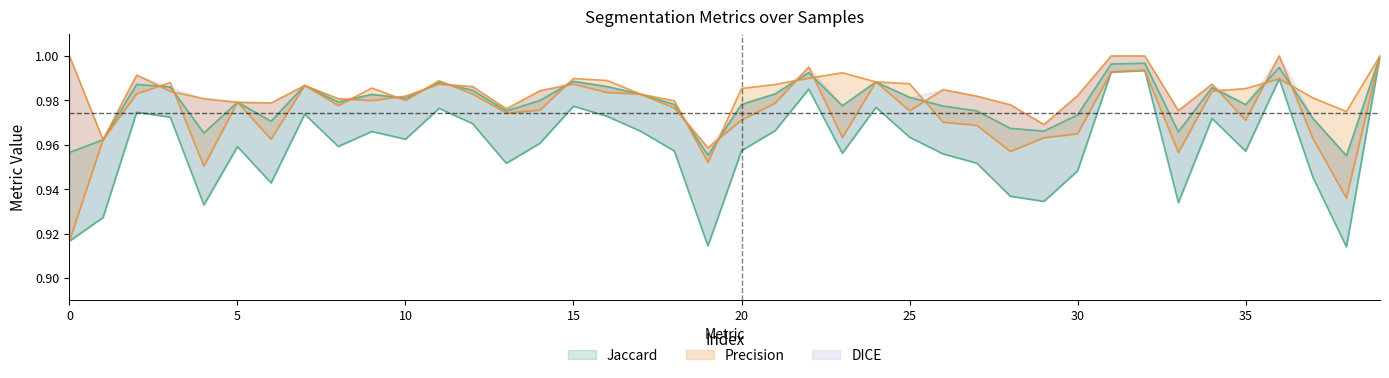

Is the value of DICE at 15 greater than the value of Recall at 3?

Yes